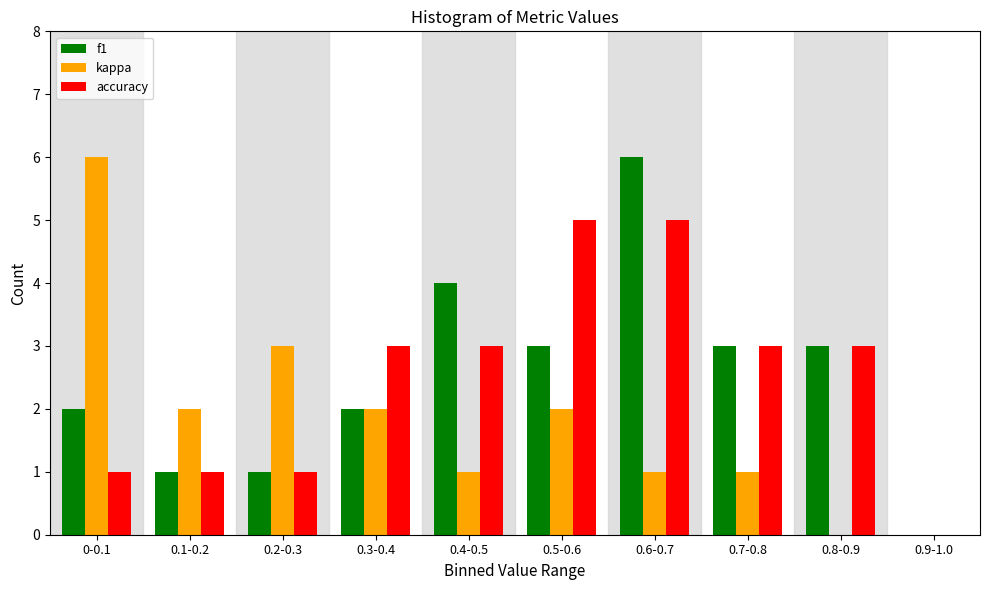

Reading left to right, transcribe all the data shown in this chart.

f1: 0-0.1=2	0.1-0.2=1	0.2-0.3=1	0.3-0.4=2	0.4-0.5=4	0.5-0.6=3	0.6-0.7=6	0.7-0.8=3	0.8-0.9=3	0.9-1.0=0
kappa: 0-0.1=6	0.1-0.2=2	0.2-0.3=3	0.3-0.4=2	0.4-0.5=1	0.5-0.6=2	0.6-0.7=1	0.7-0.8=1	0.8-0.9=0	0.9-1.0=0
accuracy: 0-0.1=1	0.1-0.2=1	0.2-0.3=1	0.3-0.4=3	0.4-0.5=3	0.5-0.6=5	0.6-0.7=5	0.7-0.8=3	0.8-0.9=3	0.9-1.0=0